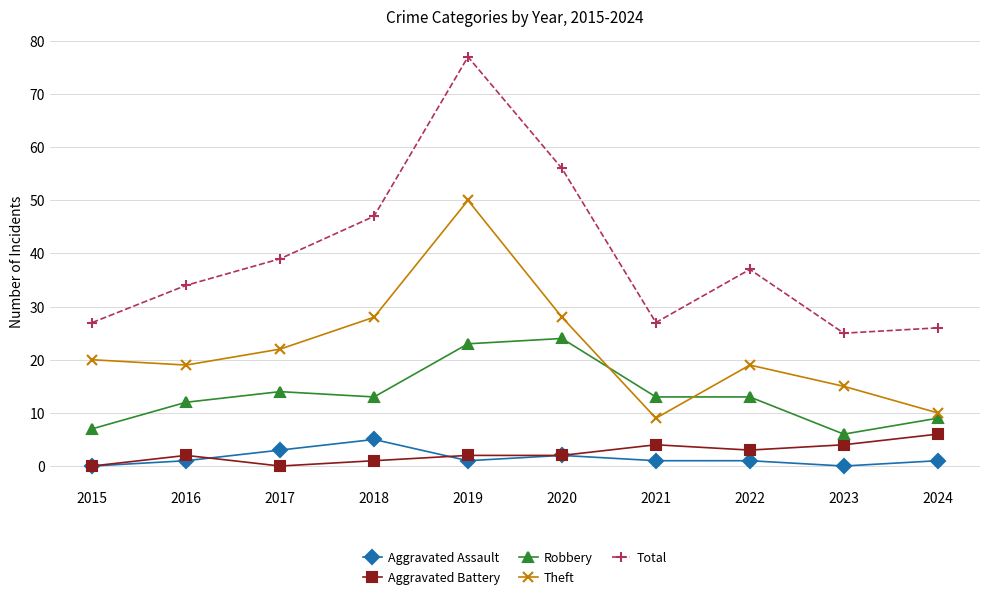

At which label is Total closest to 51?

2018